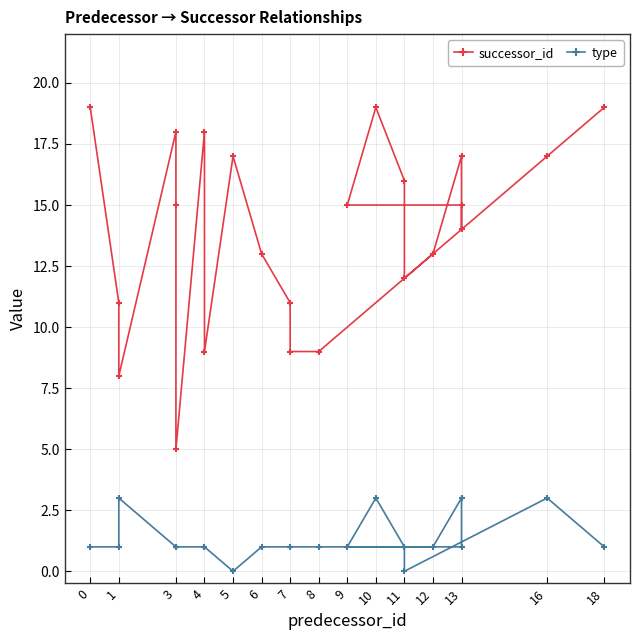

Between 13 and 16, which series saw the biggest shift?

successor_id